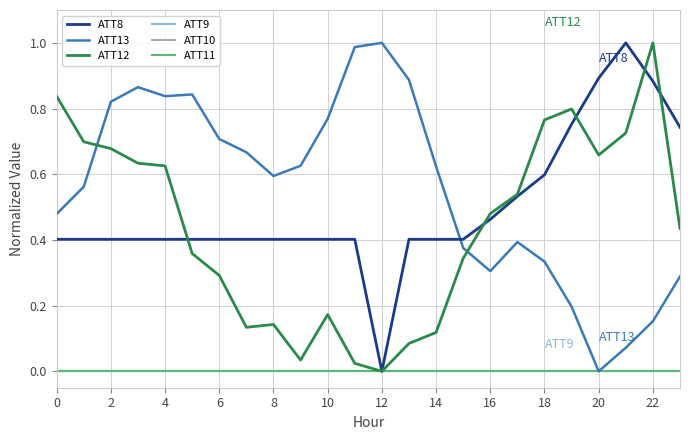

Does the chart have visible grid lines?

Yes